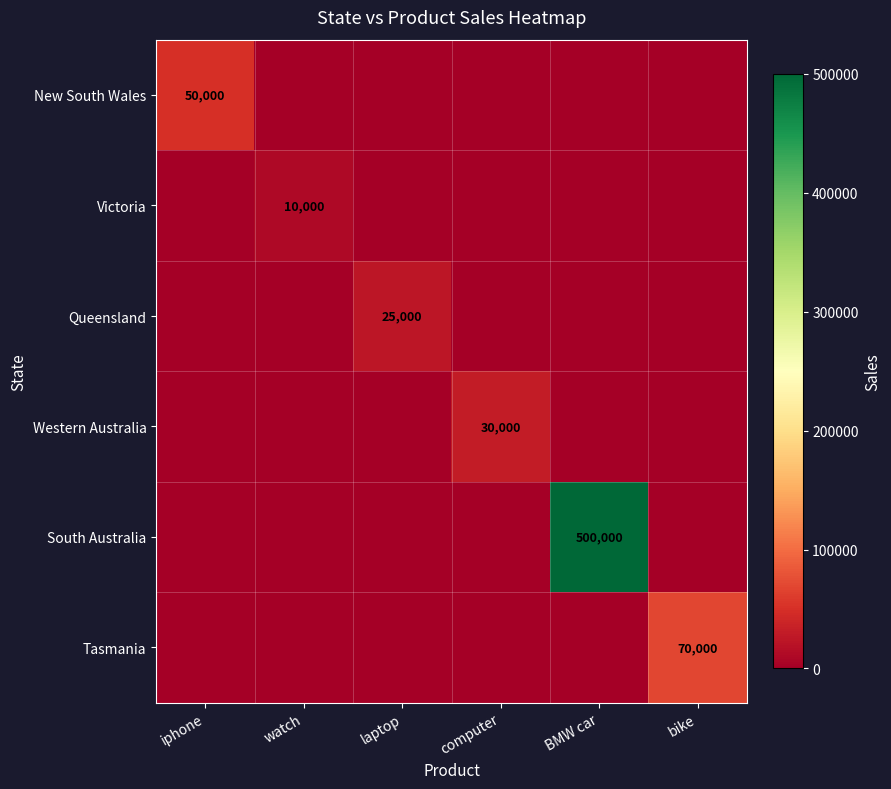

At which category is the sum across all series the highest?

BMW car